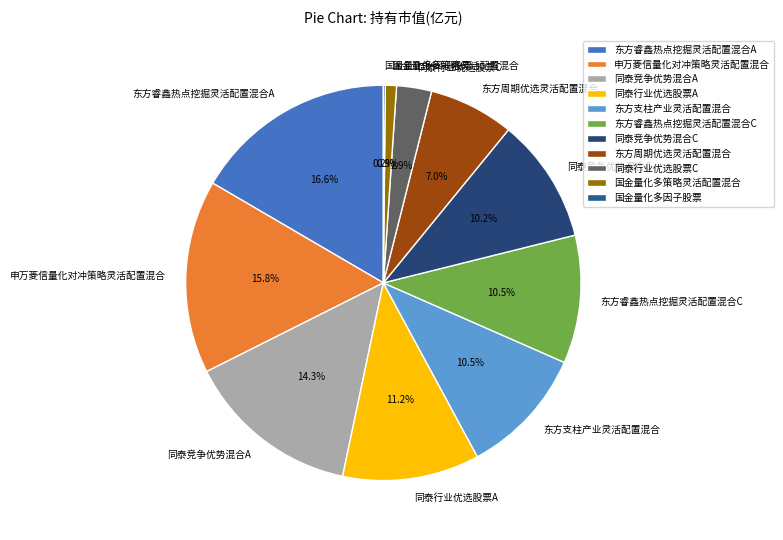

Combined, do 同泰行业优选股票A and 东方睿鑫热点挖掘灵活配置混合A account for over 50%?

No